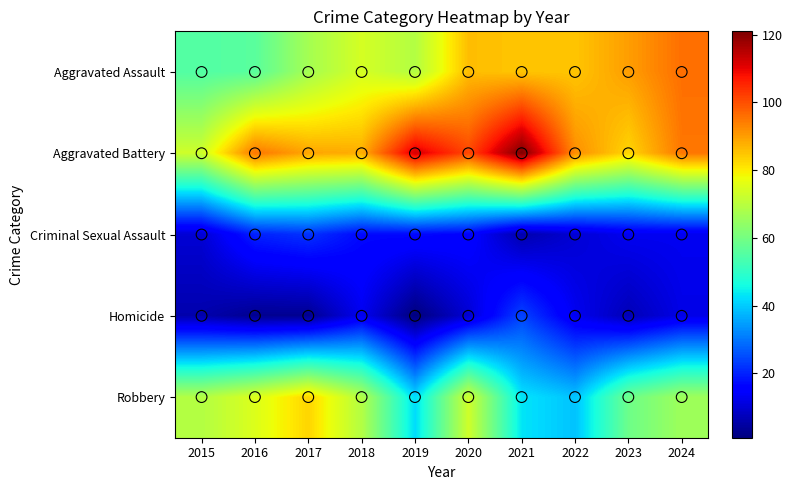

Reading left to right, what are all the values shown in this chart?

Aggravated Assault: 55	56	67	74	69	86	85	85	90	96
Aggravated Battery: 73	95	89	88	112	101	121	92	83	95
Criminal Sexual Assault: 10	20	22	17	17	16	6	10	13	13
Homicide: 6	3	3	13	1	10	24	13	7	12
Robbery: 69	75	83	69	42	73	43	39	59	66